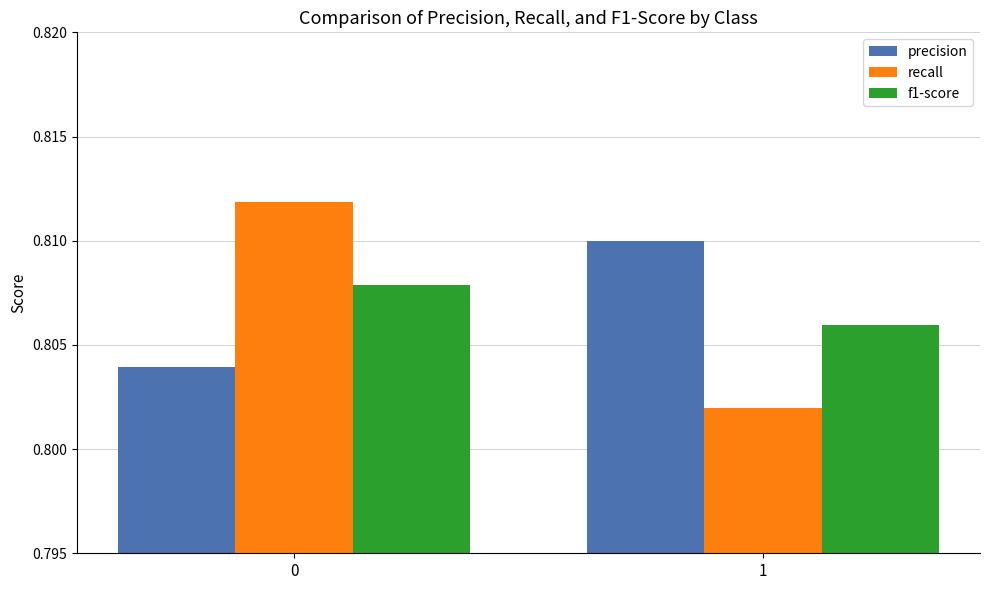

The value of recall at 1 is 0.4. True or false?

False